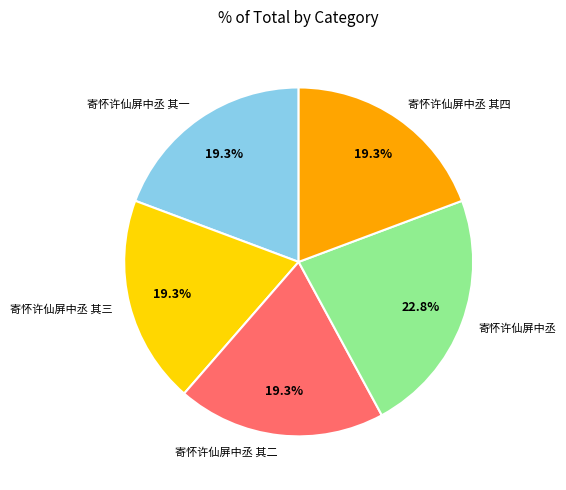

What is the ratio of the value at 寄怀许仙屏中丞 其三 to the value at 寄怀许仙屏中丞?

0.8